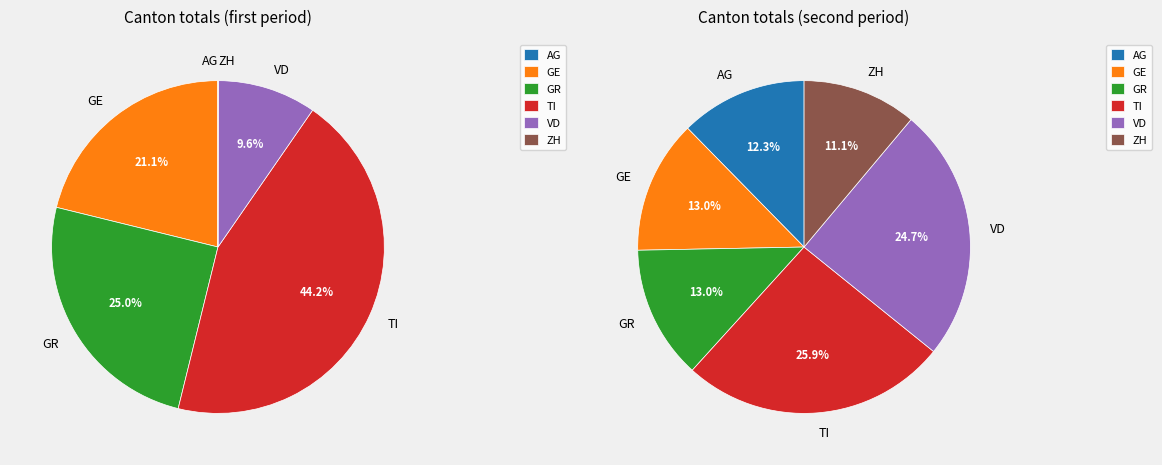

To the nearest percent, what portion does 10 represent?

2%